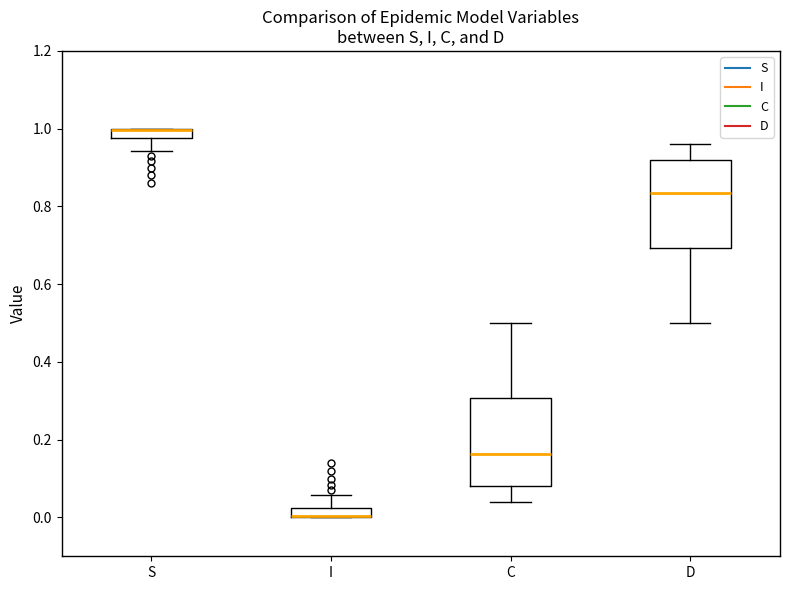

Where is the lower edge of the box for S on the y-axis? The values are not printed on the chart, so give them approximately, as read against the axis.

0.98